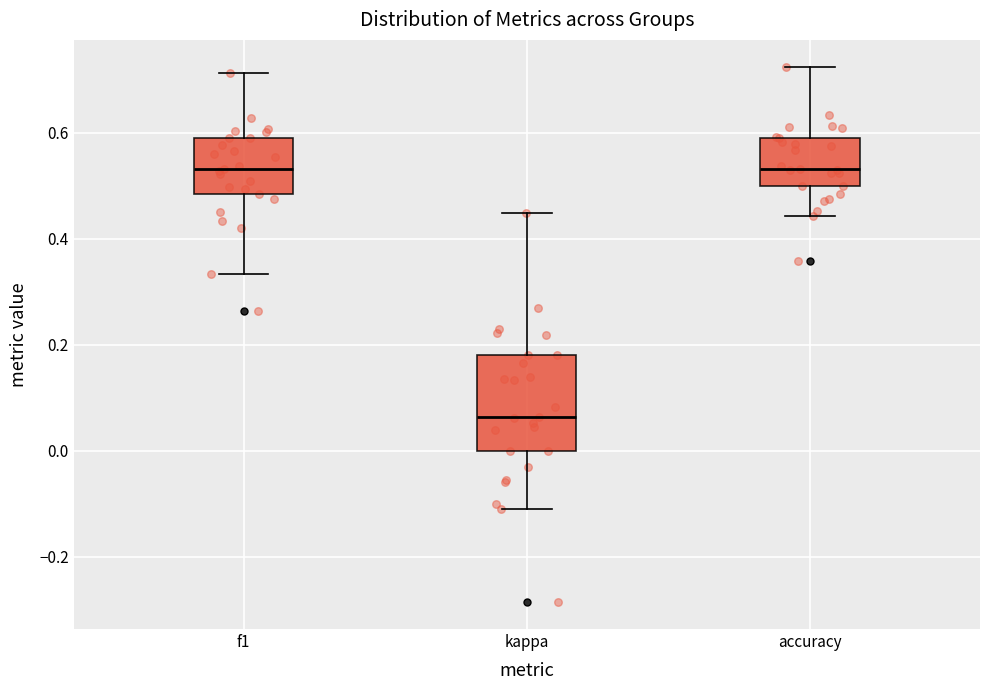

Reading left to right, read every box against the y-axis: the position of its median line, the range the box covers, and the ends of its whiskers. The values are not printed on the chart, so give them approximately, as read against the axis.

f1: median 0.54, box 0.48 to 0.60, whiskers 0.34 to 0.72
kappa: median 0.06, box 0.00 to 0.18, whiskers -0.10 to 0.44
accuracy: median 0.54, box 0.50 to 0.60, whiskers 0.44 to 0.72